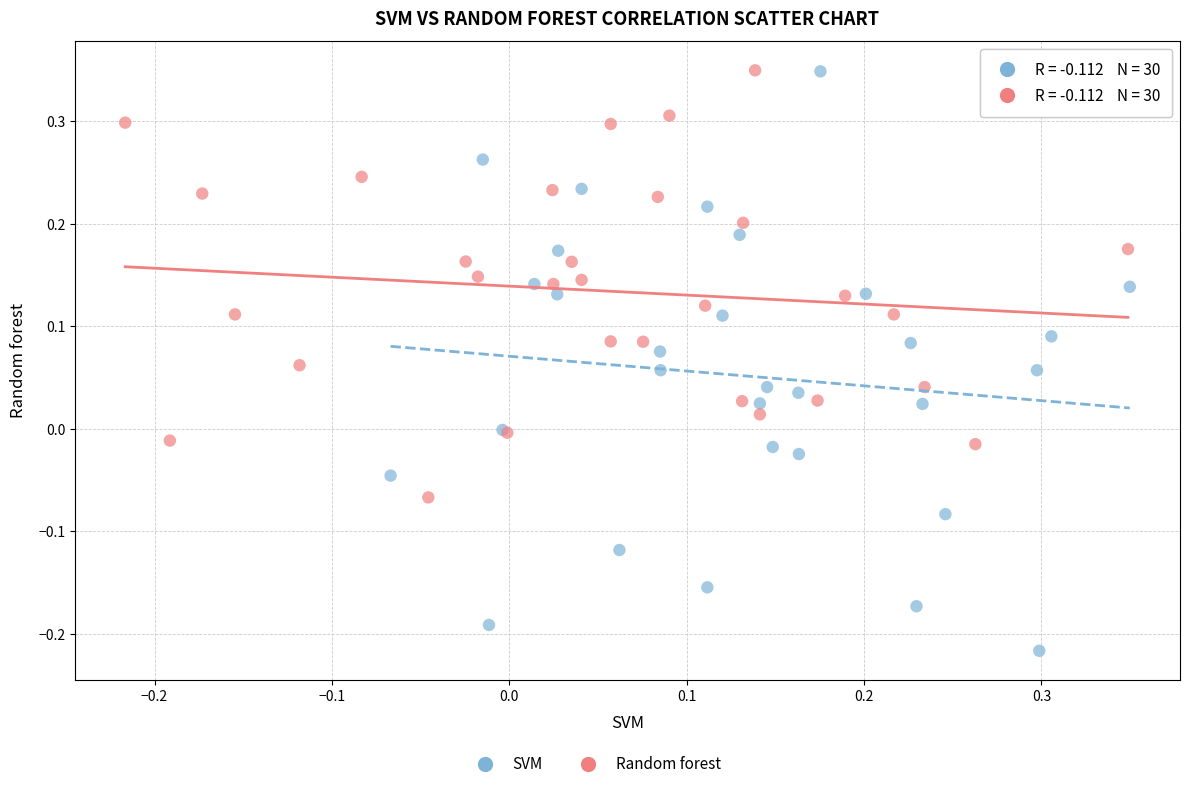

Which series has the largest Y range (max minus min)?

SVM